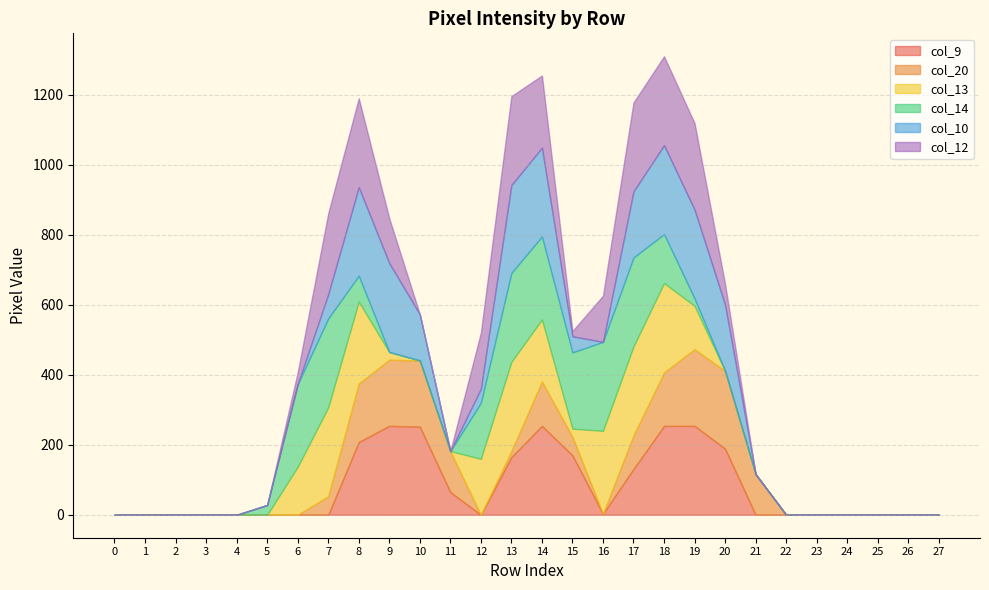

Which series has the largest range (max minus min)?

col_13